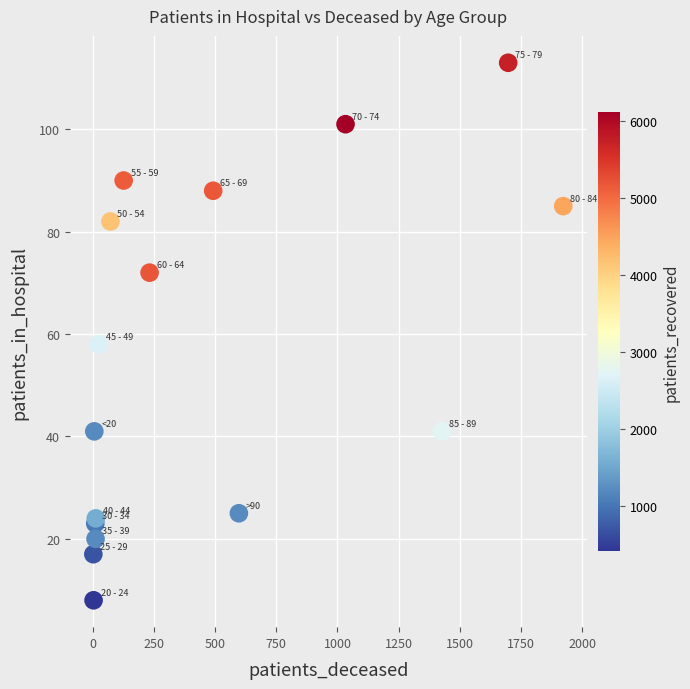

What Y value in the scatter plot is closest to 60?

58